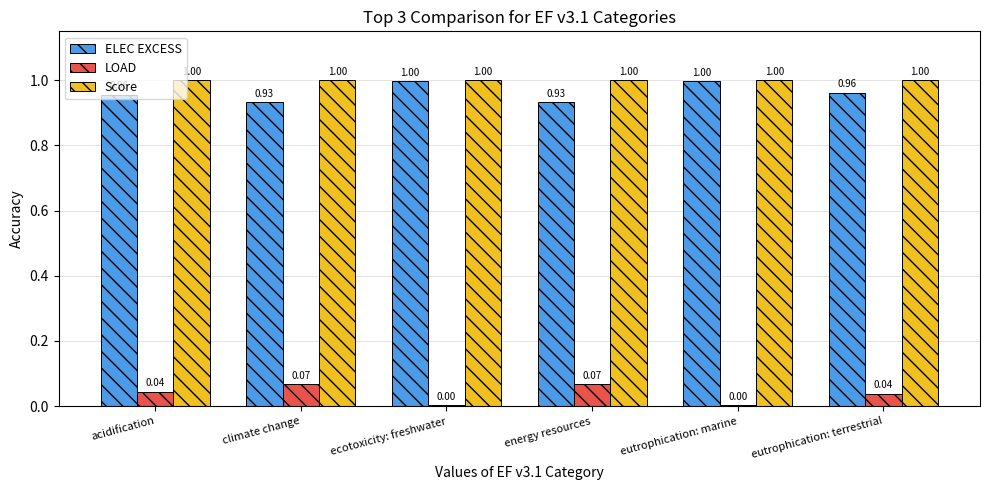

How many categories are shown in the chart?

6